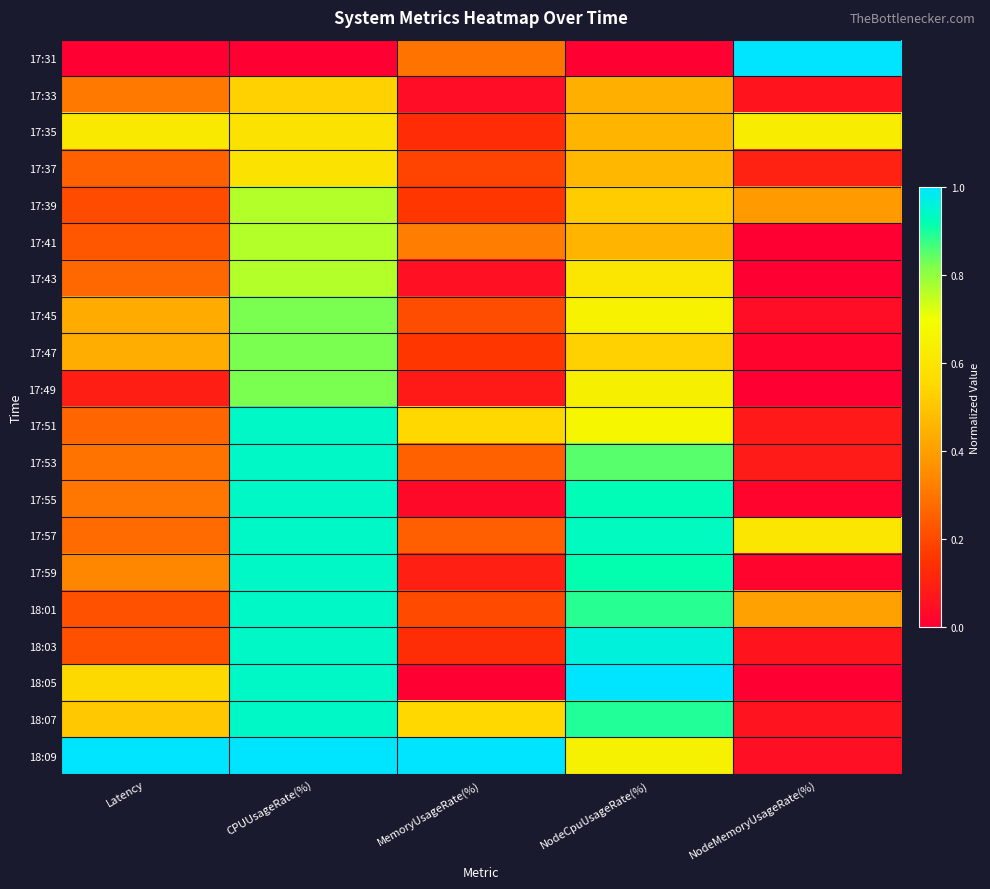

Which series has the largest range (max minus min)?

17:31